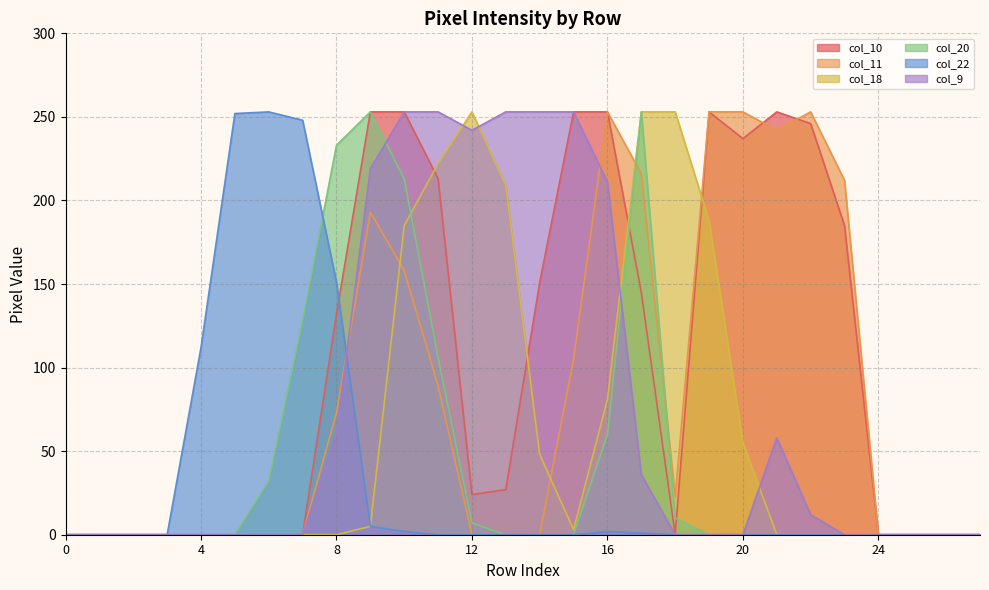

How many intersections are there between col_11 and col_22?

1